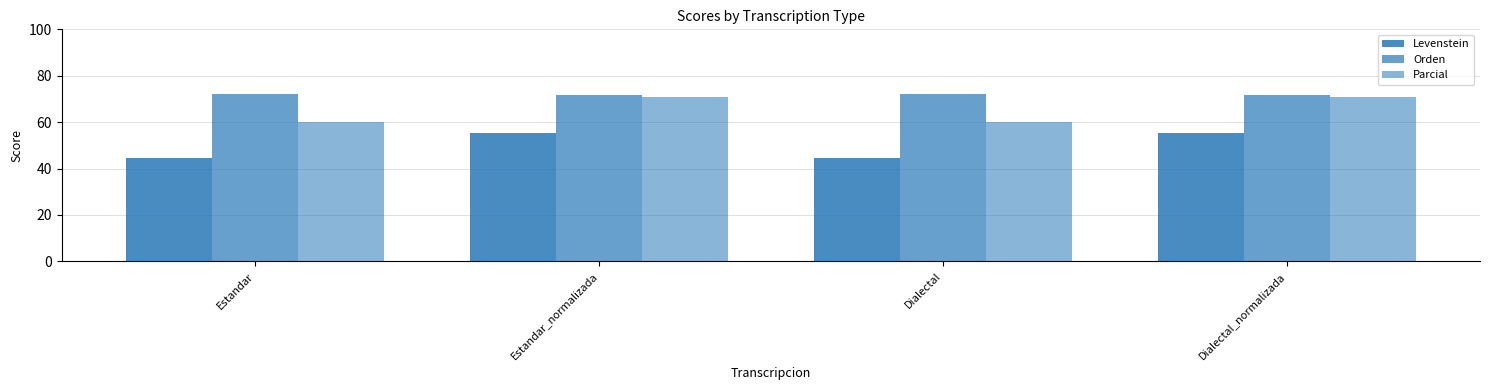

Does the chart contain stacked bars?

No